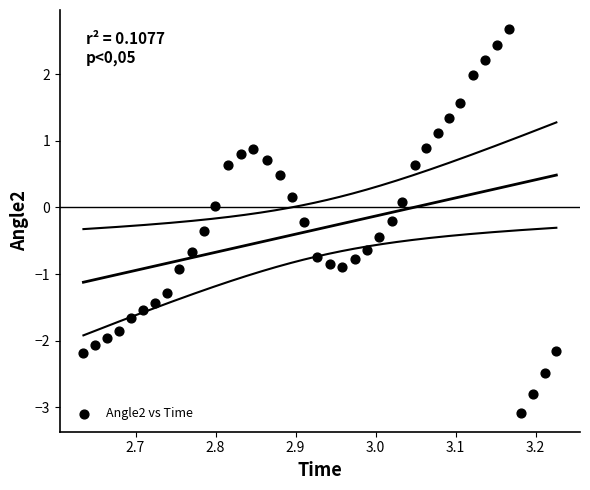

What is the range of Y values (max minus min)?

5.8